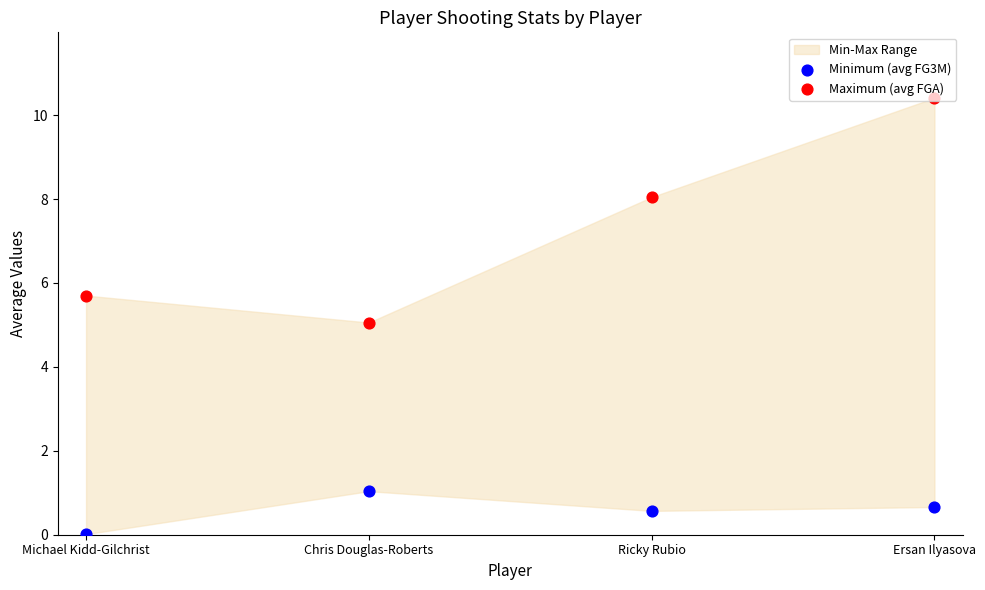

Is the value of Minimum (avg FG3M) at Ersan Ilyasova greater than the value of Maximum (avg FGA) at Ersan Ilyasova?

No